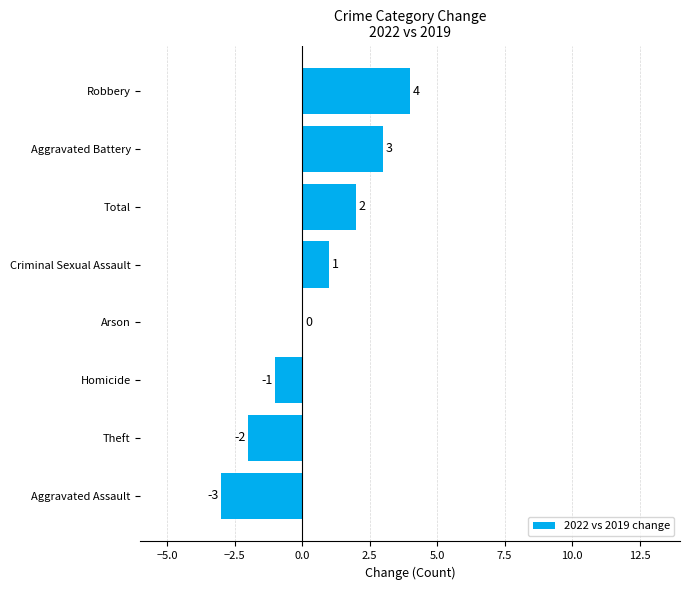

Is it true that the value at Aggravated Assault is -3?

True